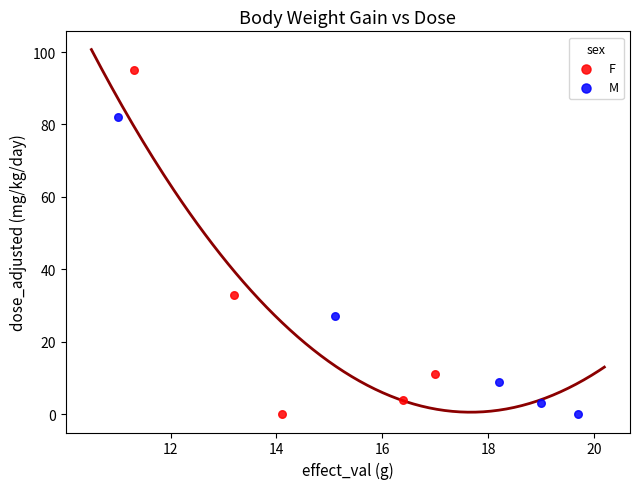

Which series contains the highest Y value?

F